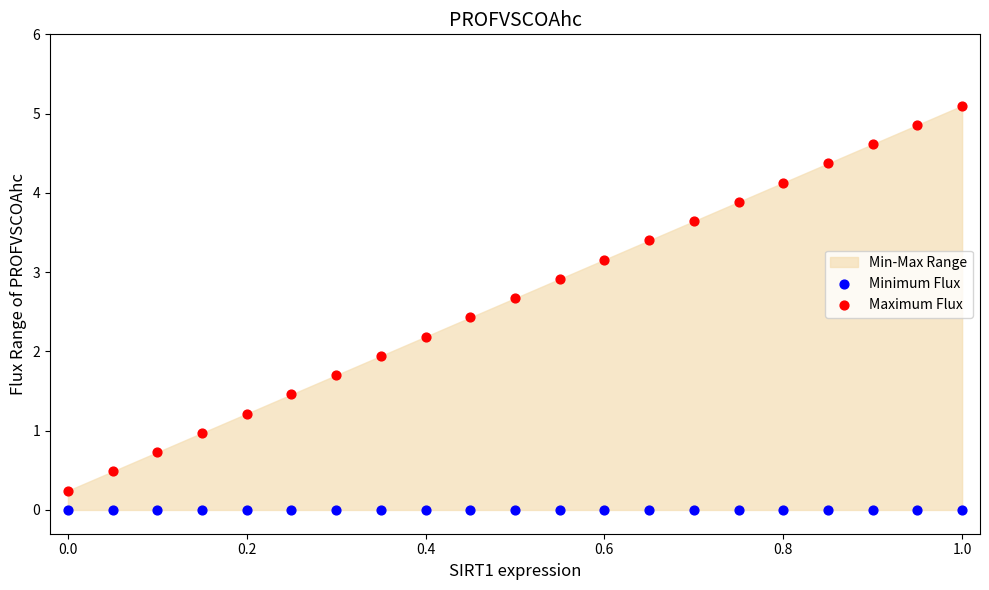

Which series reaches the maximum Y coordinate?

Maximum Flux